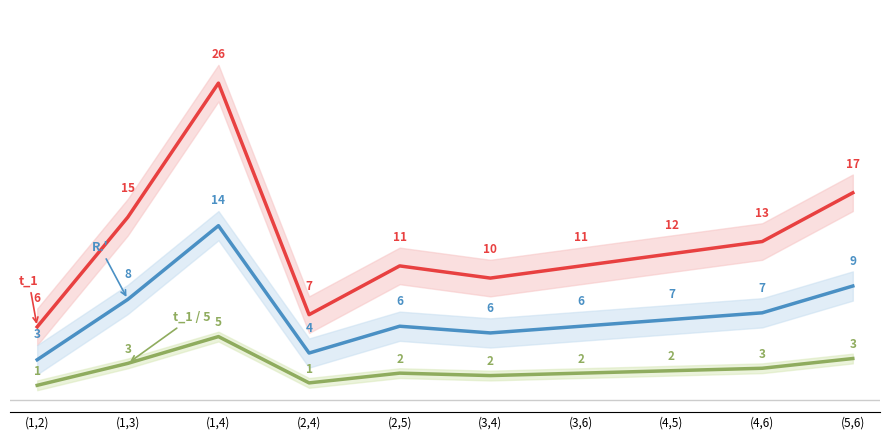

Where is t_1 nearest to the value 16?

(1,3)